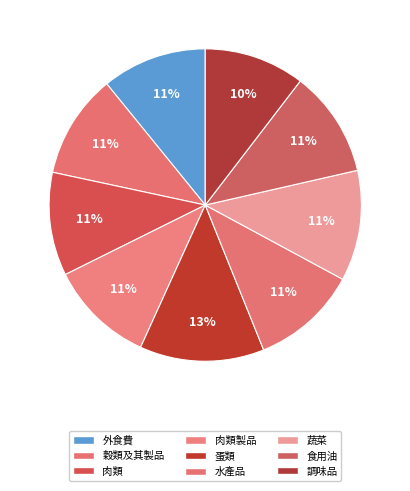

Do 調味品 and 肉類製品 together represent more than half of the pie?

No